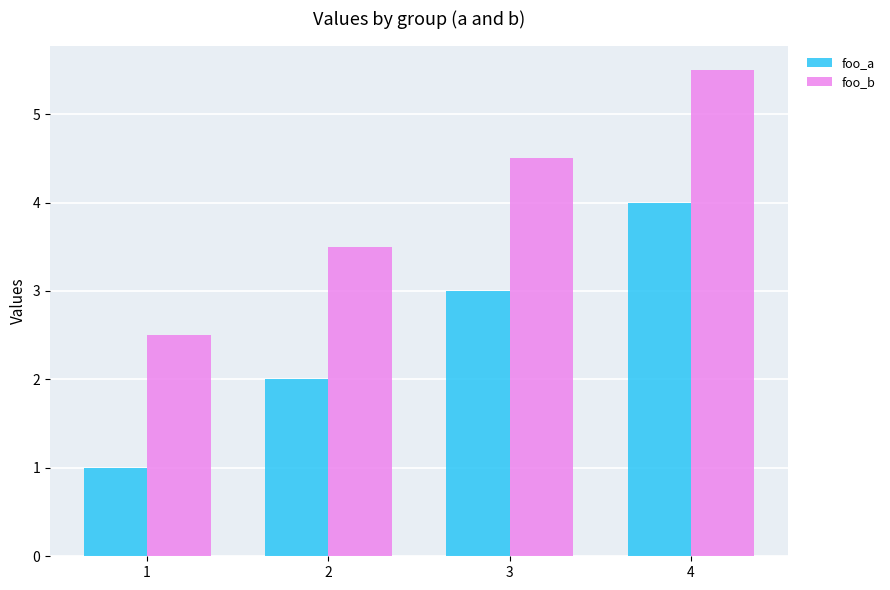

Does the chart contain stacked bars?

No